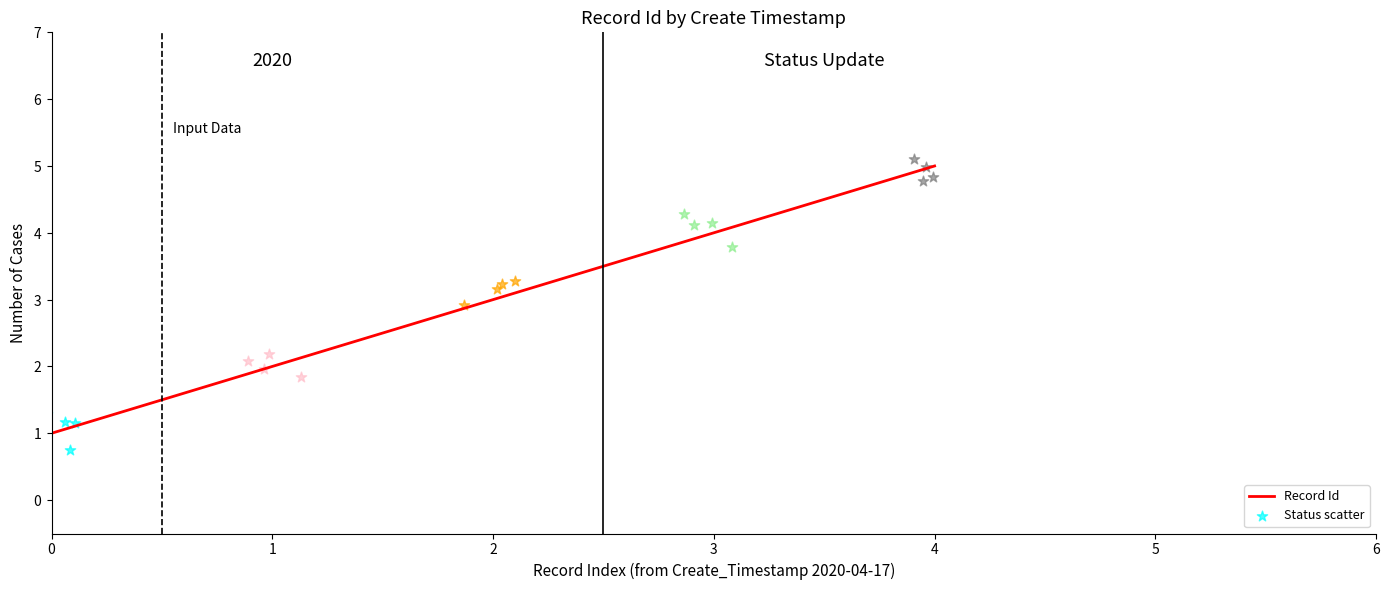

What is the change in value from 2 to 3?

+1